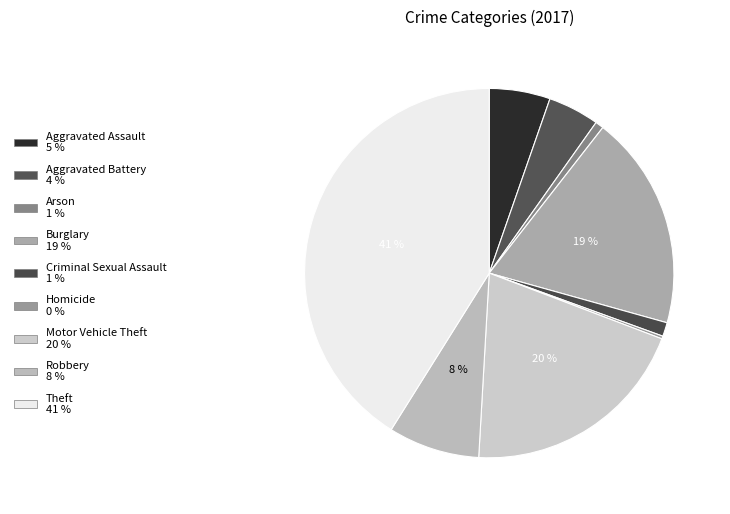

Is Robbery the majority of the pie?

No